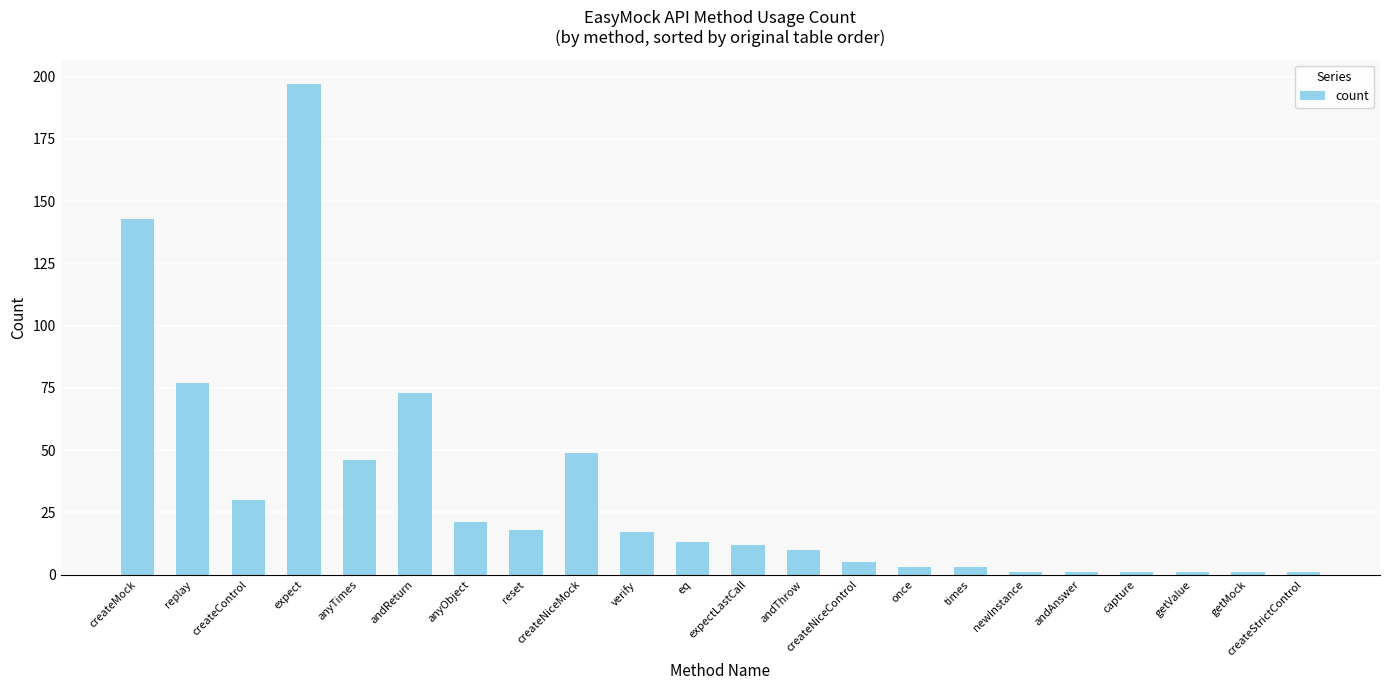

Between andAnswer and createMock, which is larger?

createMock